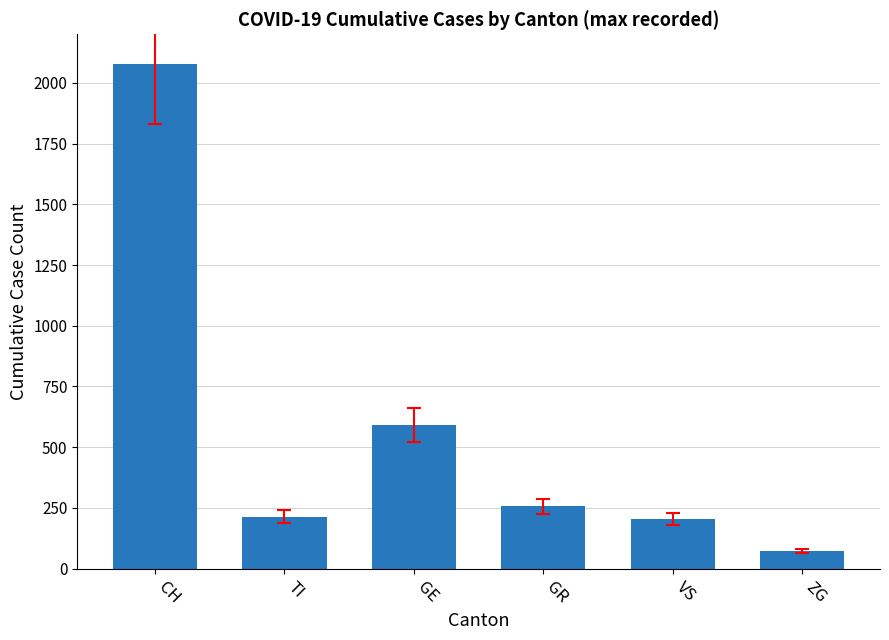

True or false: the data shows 318 at TI.

False